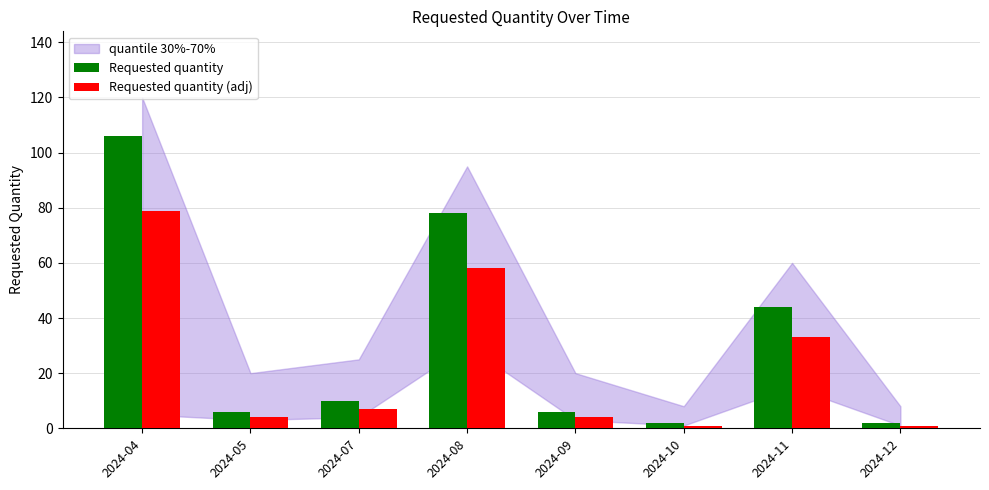

The value of Requested quantity (adj) at 2024-11 is 33. True or false?

True